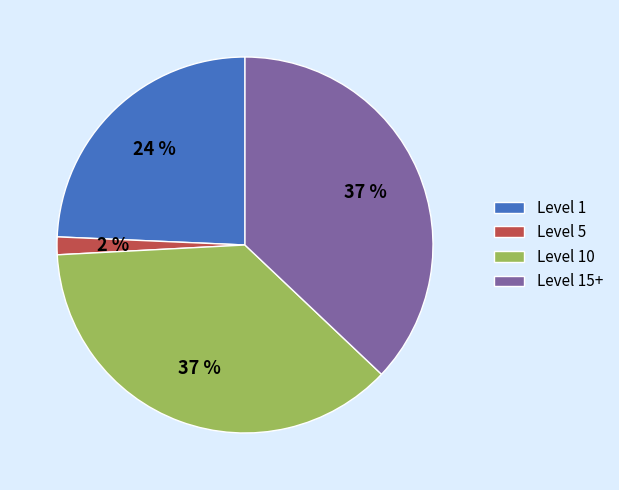

True or false: Level 1 accounts for 24% of the total.

True